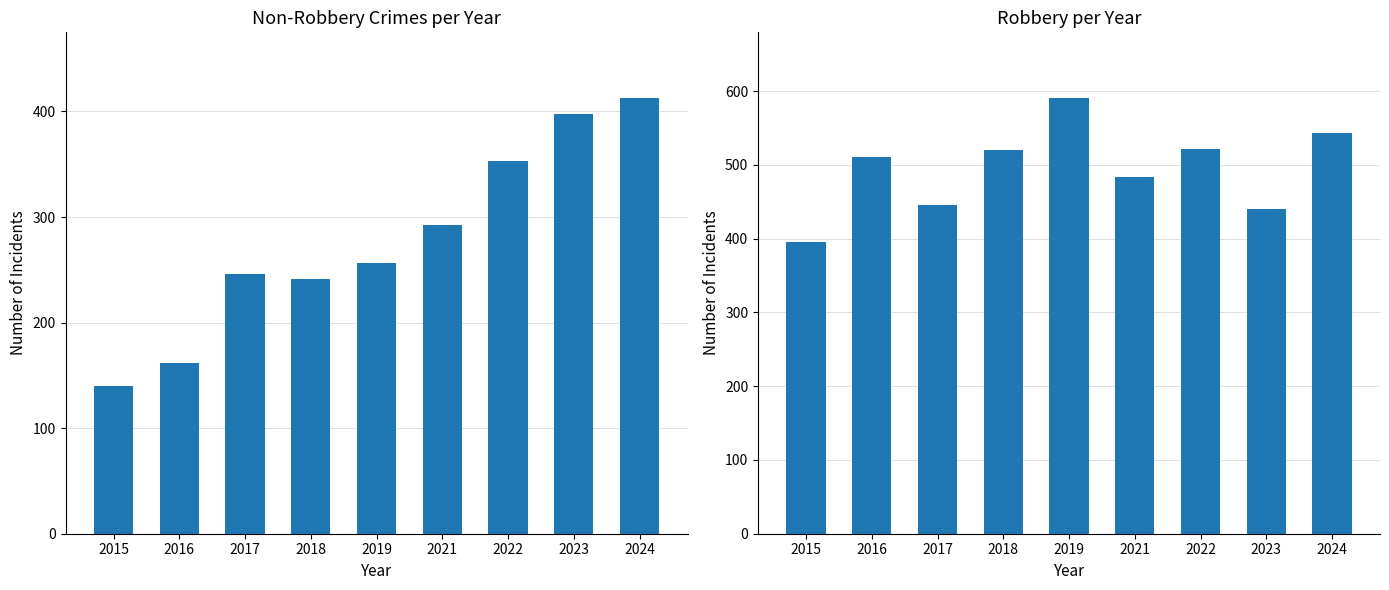

Count the number of categories in the chart.

9